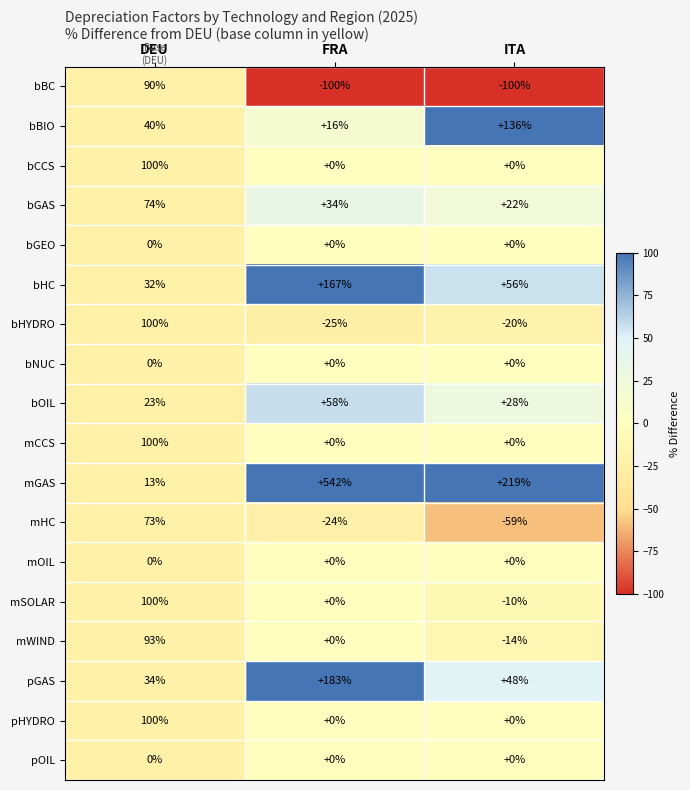

The value of bHC at ITA is 20. True or false?

False